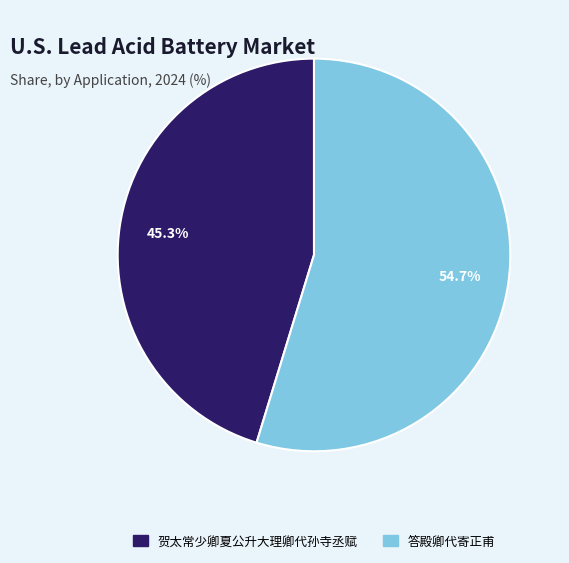

Which slice is the largest?

答殿卿代寄正甫